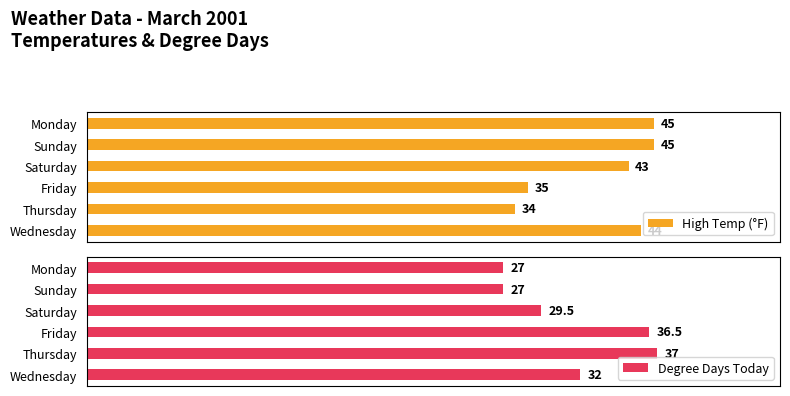

At which label is High Temp (°F) closest to 39?

Friday